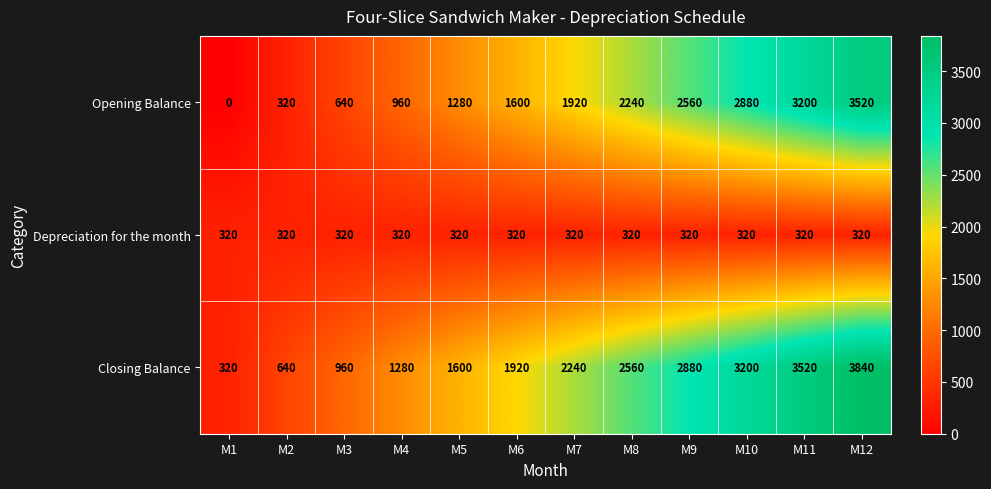

What is the average value of the Depreciation for the month series?

320